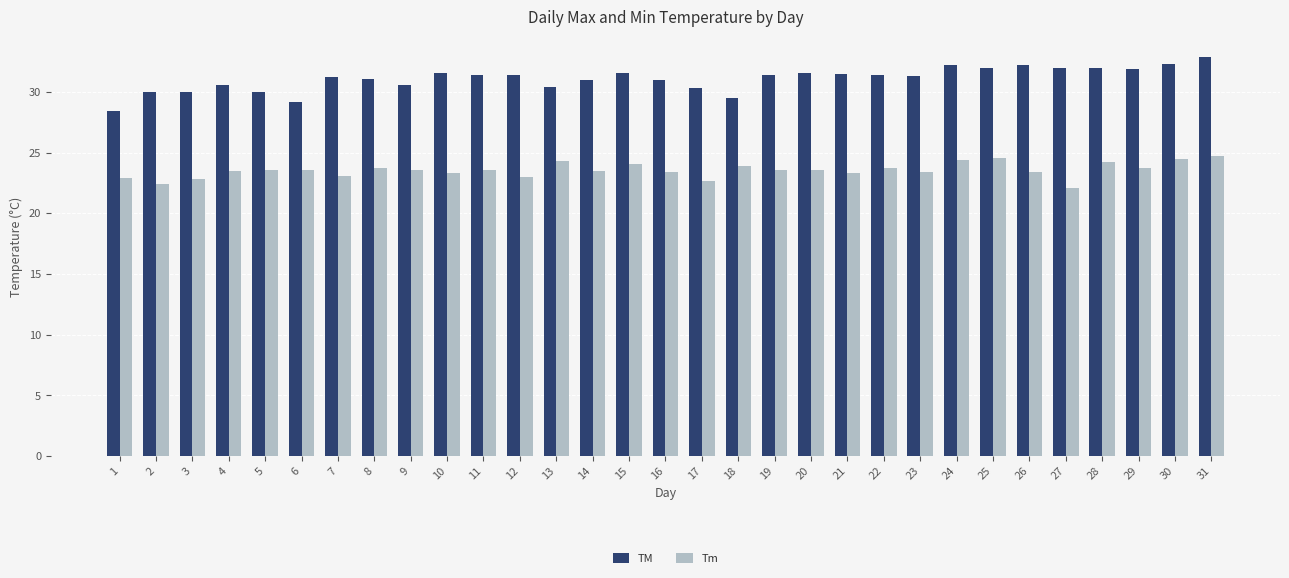

What value does the TM series have at 14?

31.0